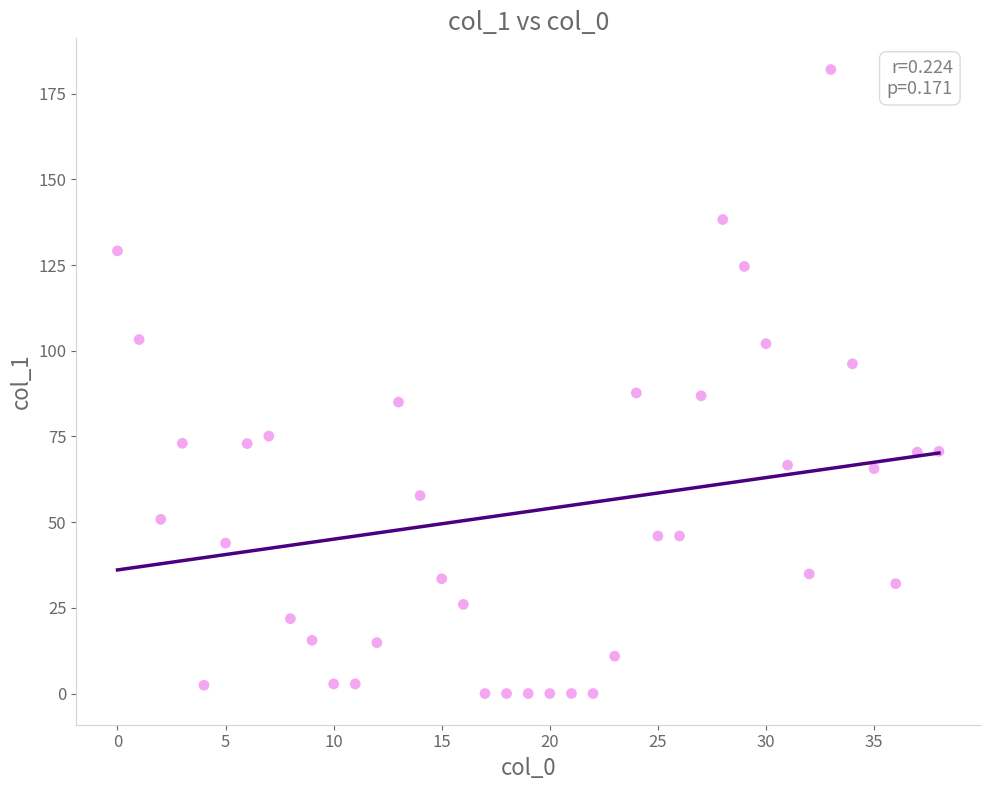

What is the range of Y values (max minus min)?

182.1